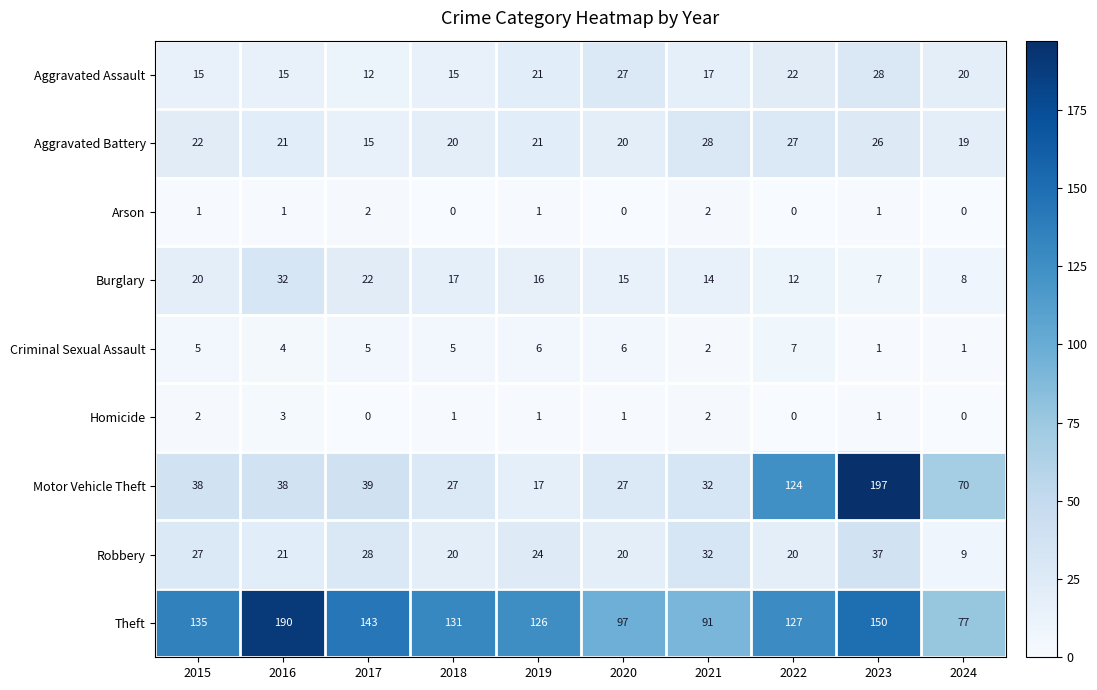

The Aggravated Battery series shows 19 at 2024. True or false?

True